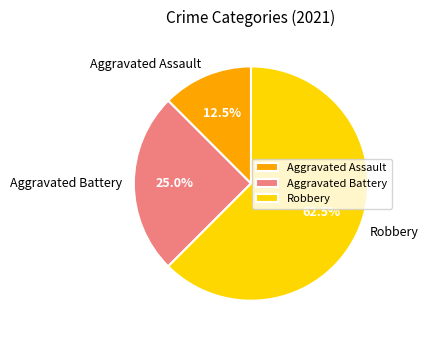

To the nearest percent, what is the average slice percentage?

33%